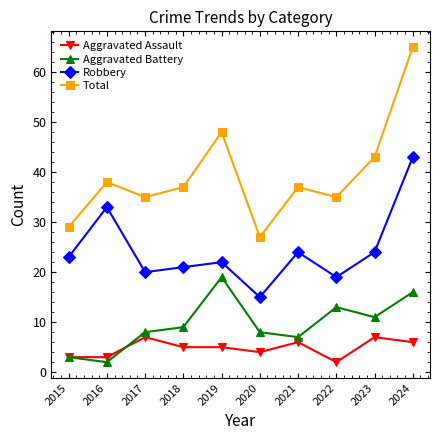

True or false: Aggravated Assault and Total intersect in this chart.

False